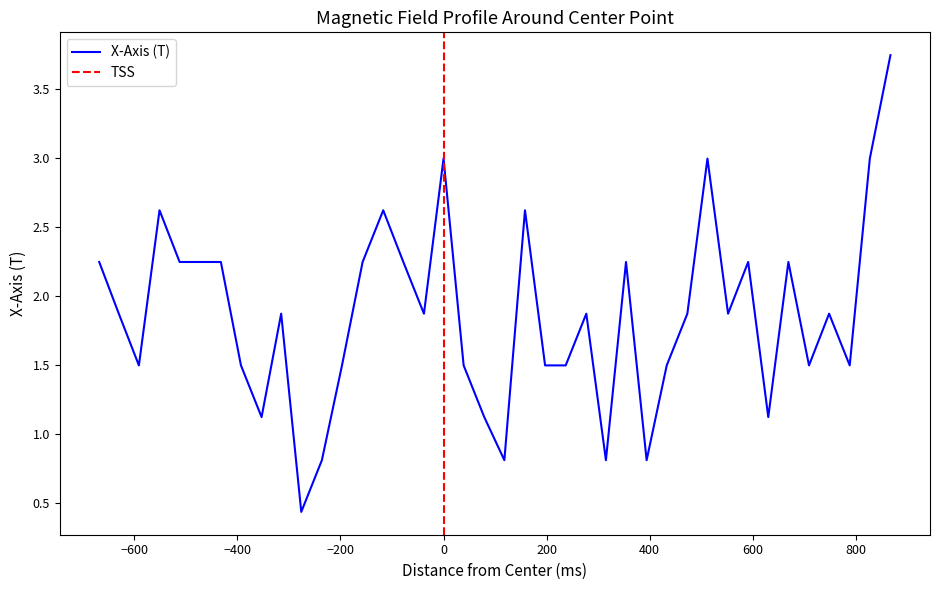

True or false: the data has more than 0 interior local peaks.

True